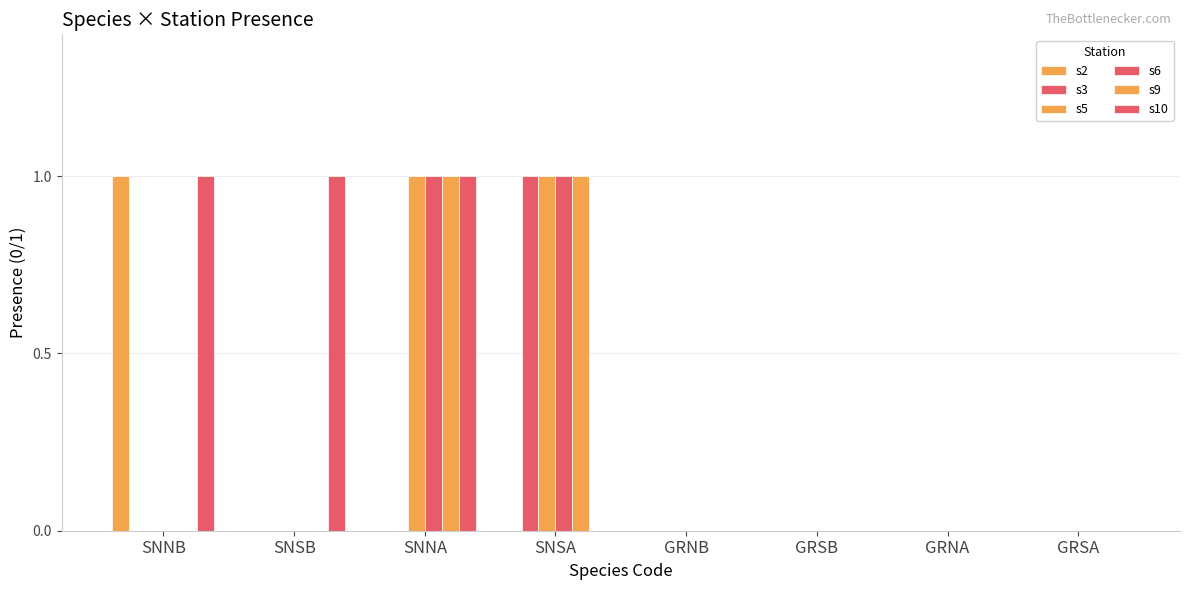

What position from the right is GRNB?

4